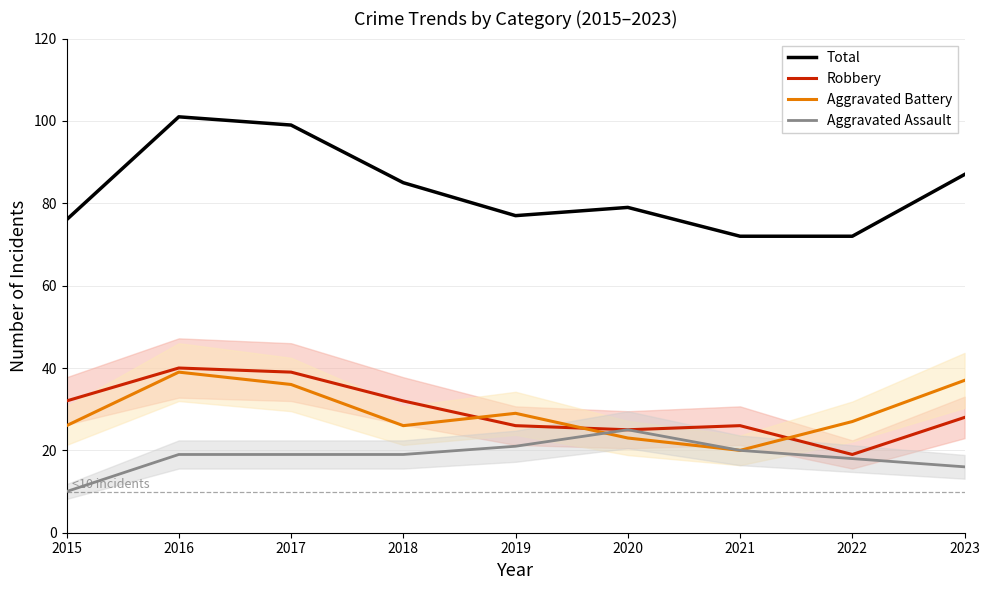

Where is the first local maximum for Total?

2016